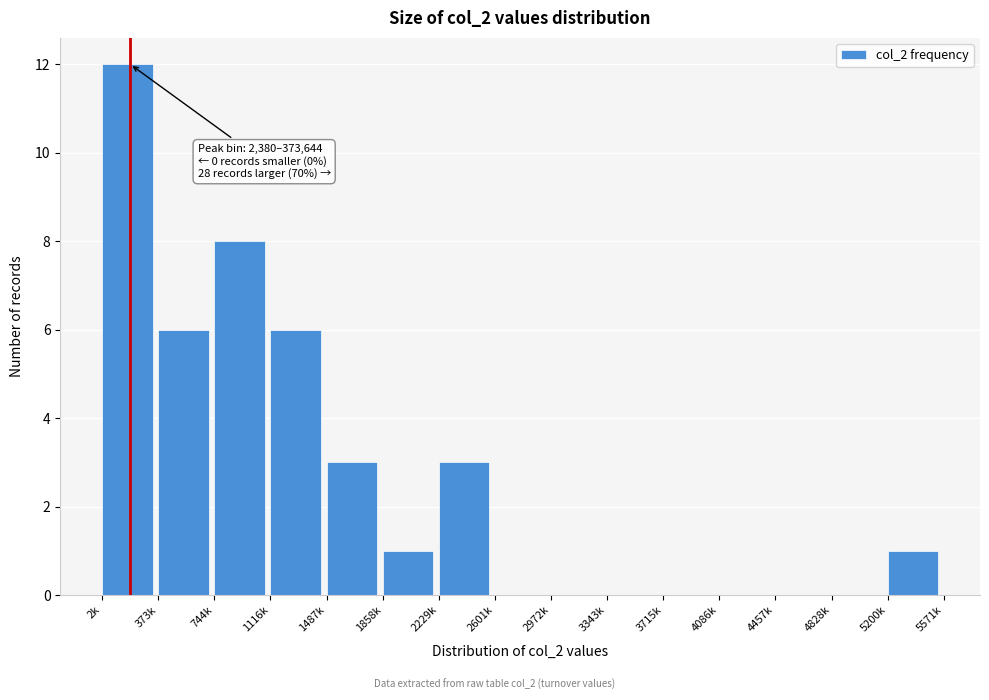

Reading left to right, what are all the values shown in this chart?

2k=12	373k=6	744k=8	1116k=6	1487k=3	1858k=1	2229k=3	2601k=0	2972k=0	3343k=0	3715k=0	4086k=0	4457k=0	4828k=0	5200k=1